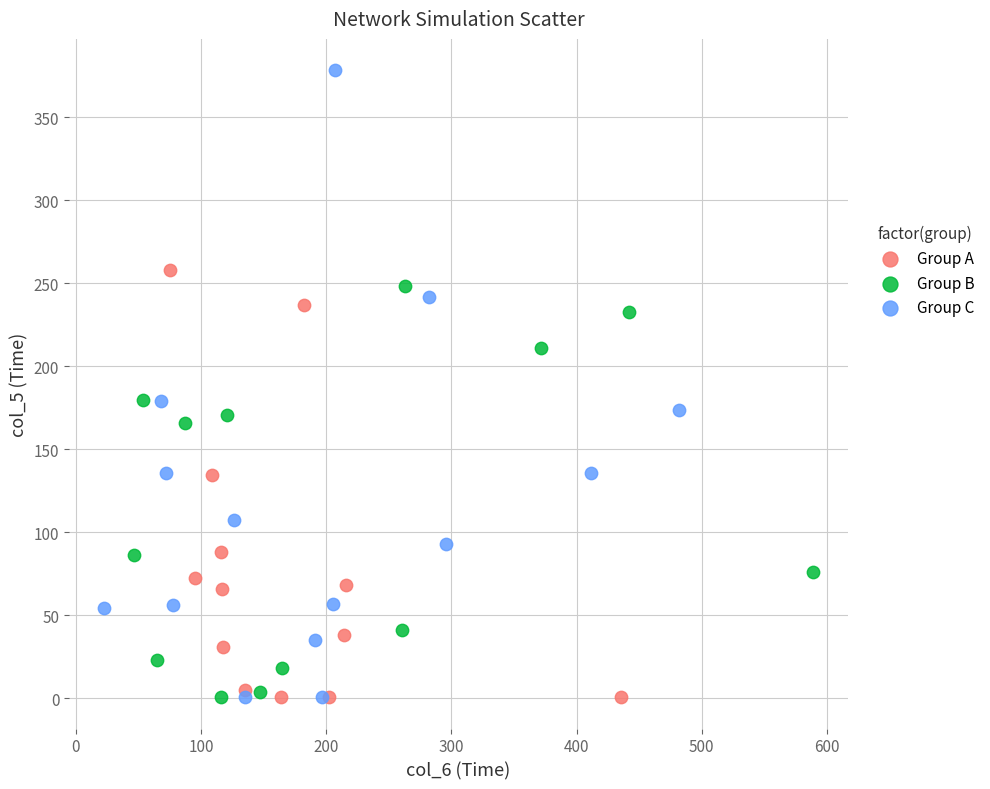

Which series has the widest spread of Y values?

Group C